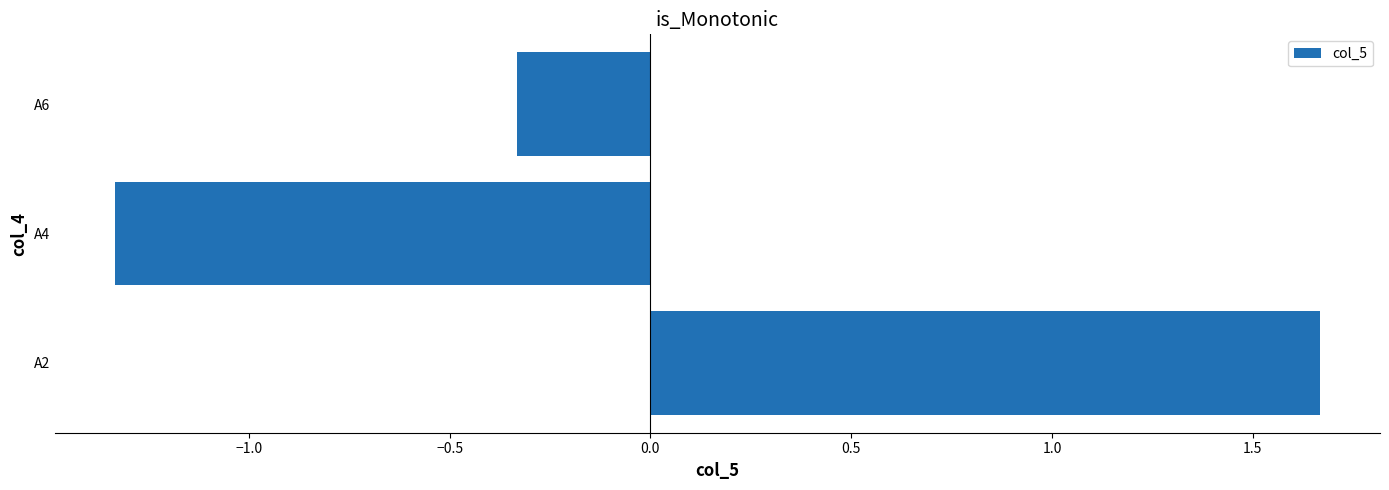

Rank the categories by value from lowest to highest.

A4, A6, A2